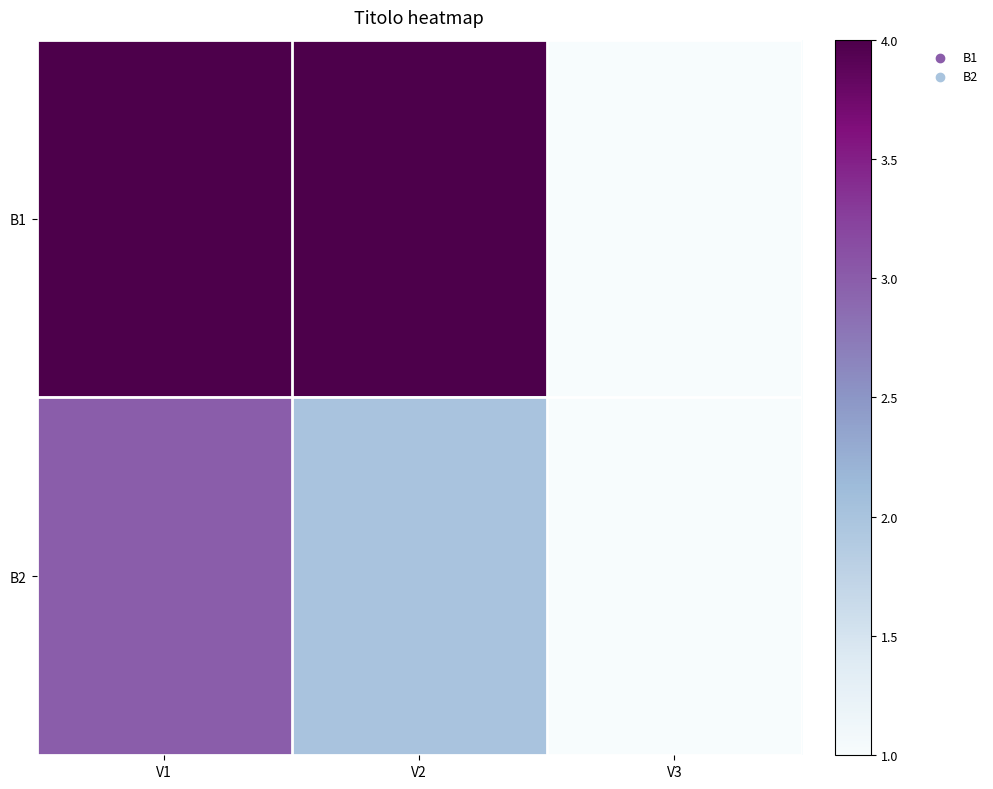

Which series has the largest range (max minus min)?

B1